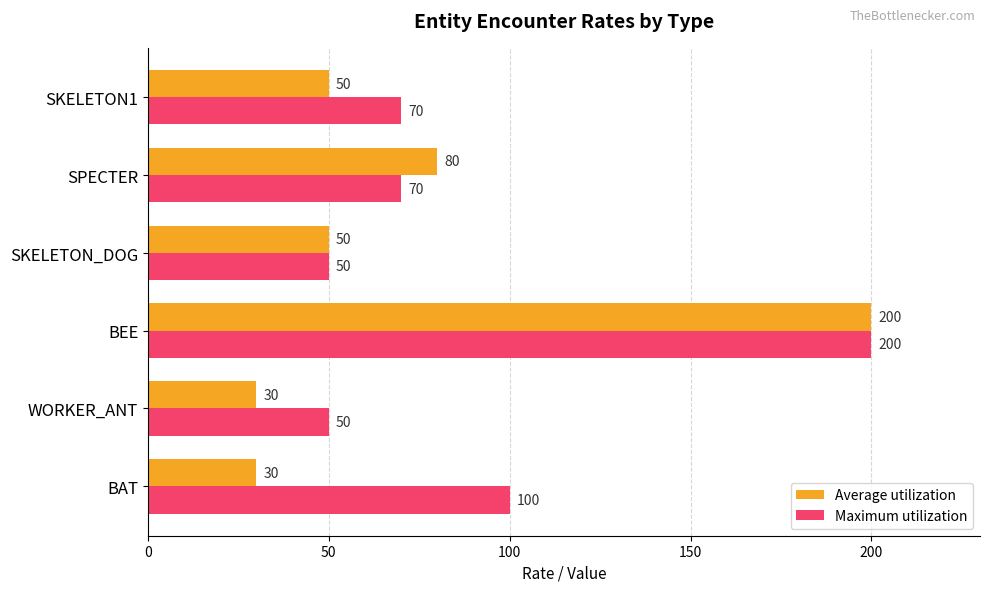

Count the Average utilization values in the range 30 to 80.

5